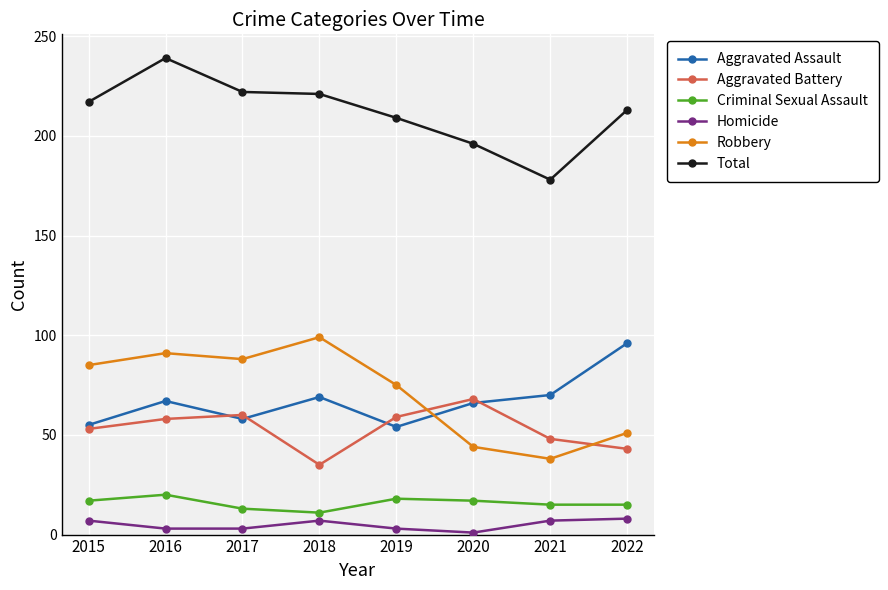

What is the sum of all Aggravated Battery values?

424